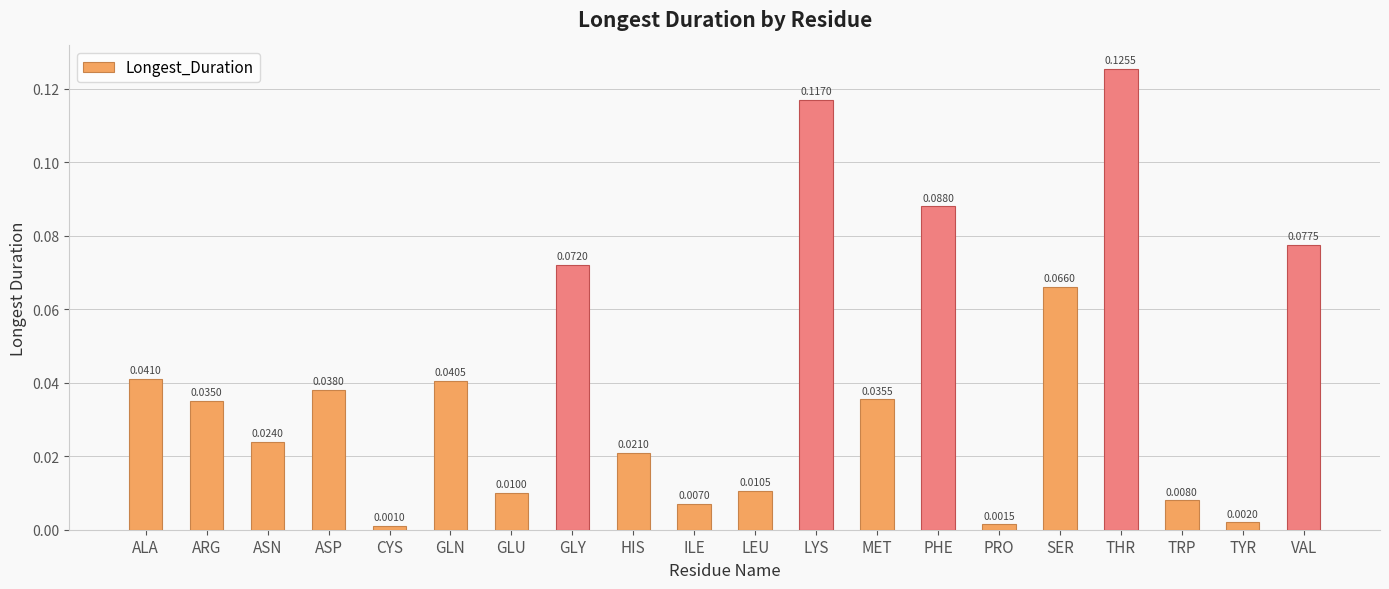

Which category has the lowest value across all series?

CYS